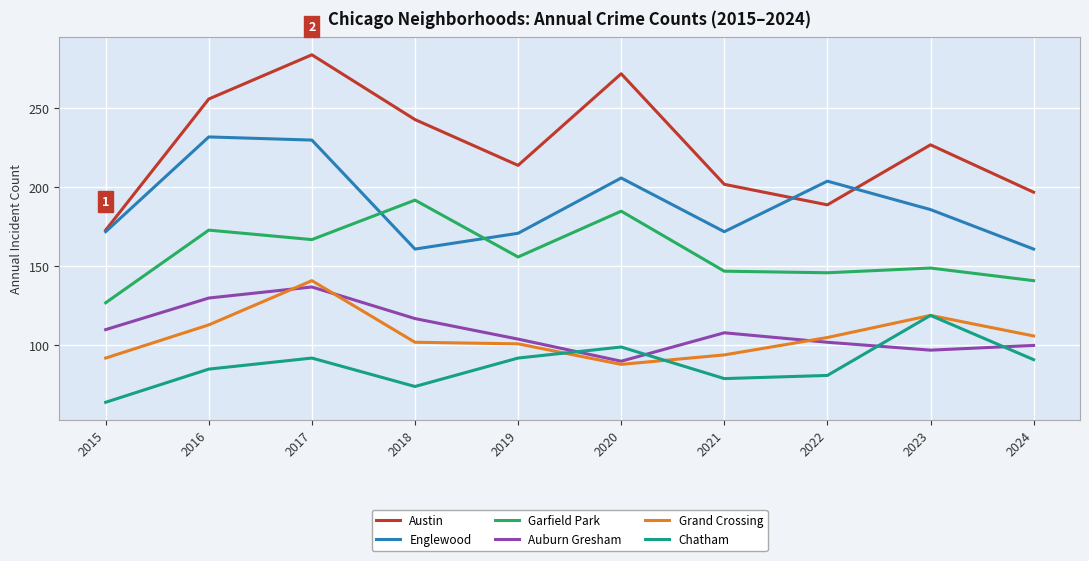

What value does the Auburn Gresham series have at 2019, to the nearest 10?

100